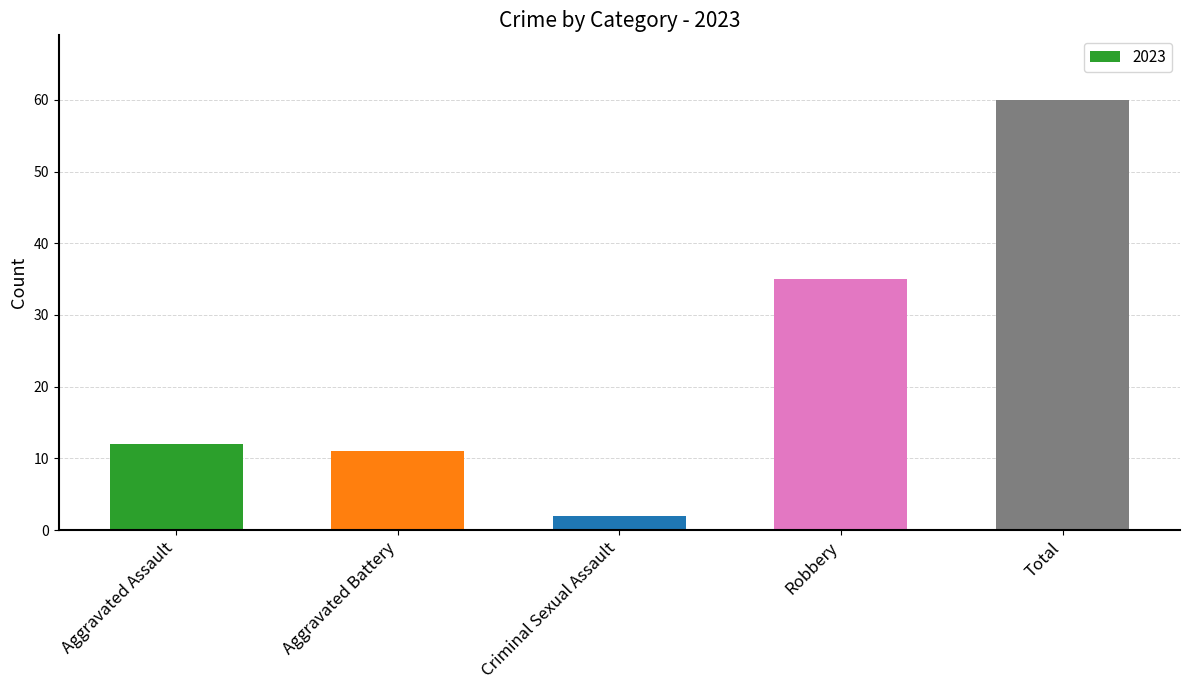

What is the maximum value shown in the chart?

60